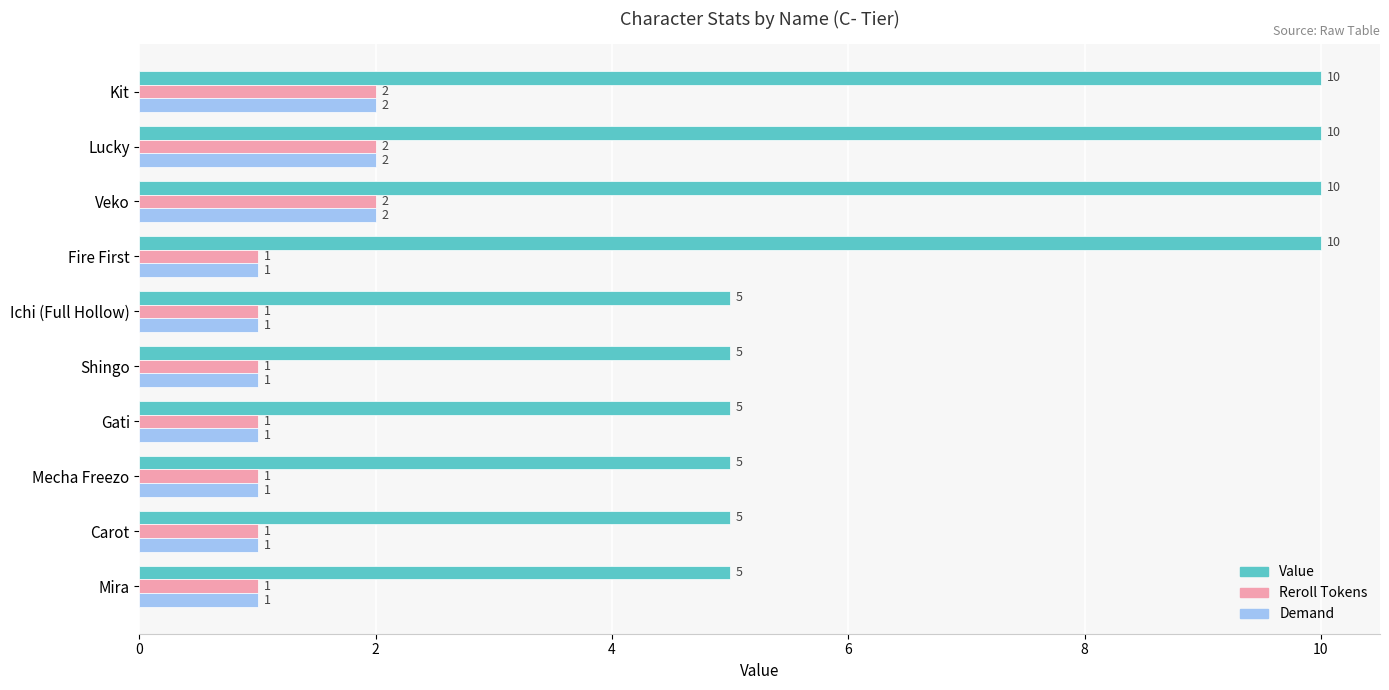

Which series has the widest spread of values?

Value